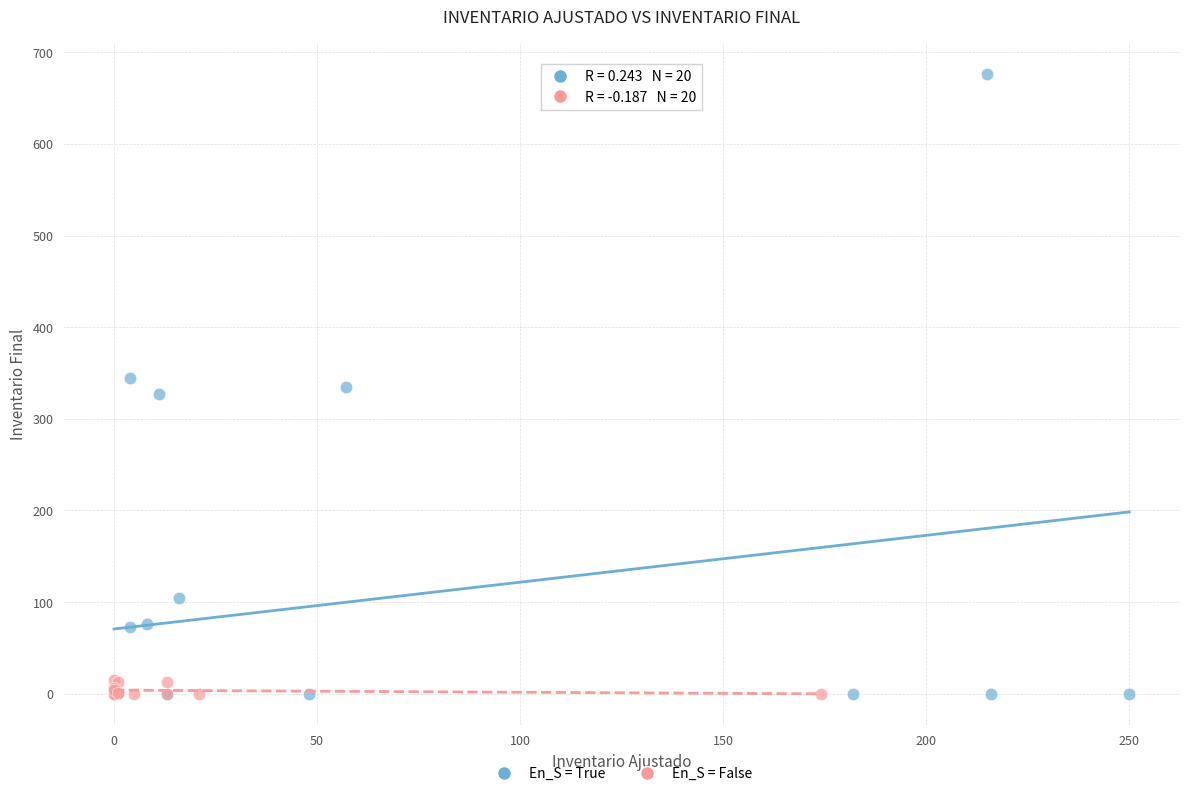

Which series has the widest spread of Y values?

En_S = True